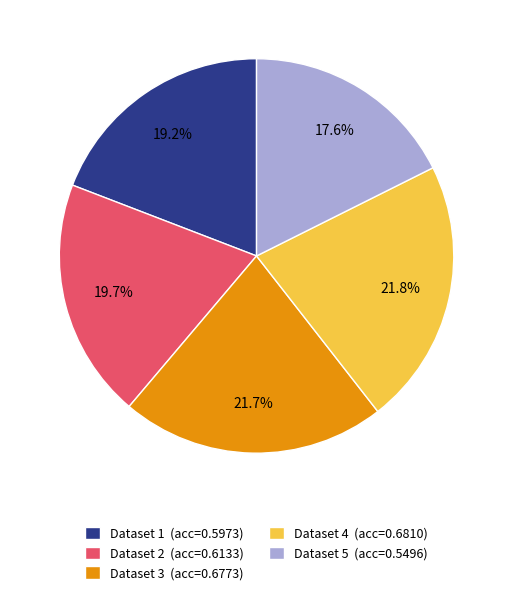

Between Dataset 2 (acc=0.6133) and Dataset 1 (acc=0.5973), which is larger?

Dataset 2 (acc=0.6133)